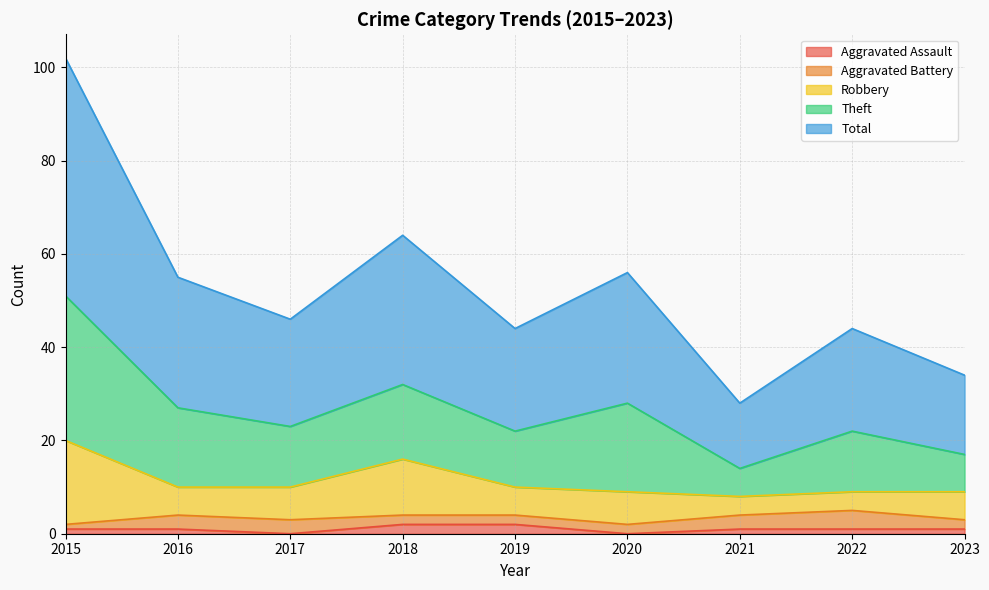

What is the difference between the second highest and second lowest values in the Theft series?

11